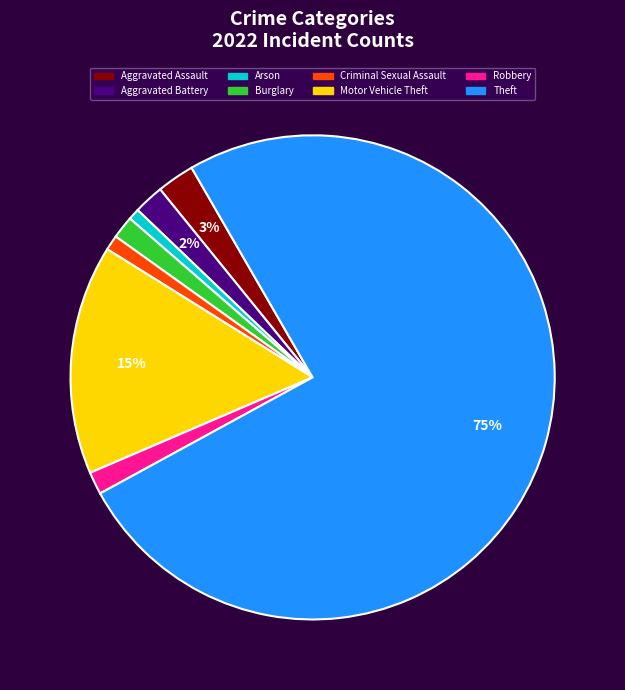

How many slices are in this pie chart?

8